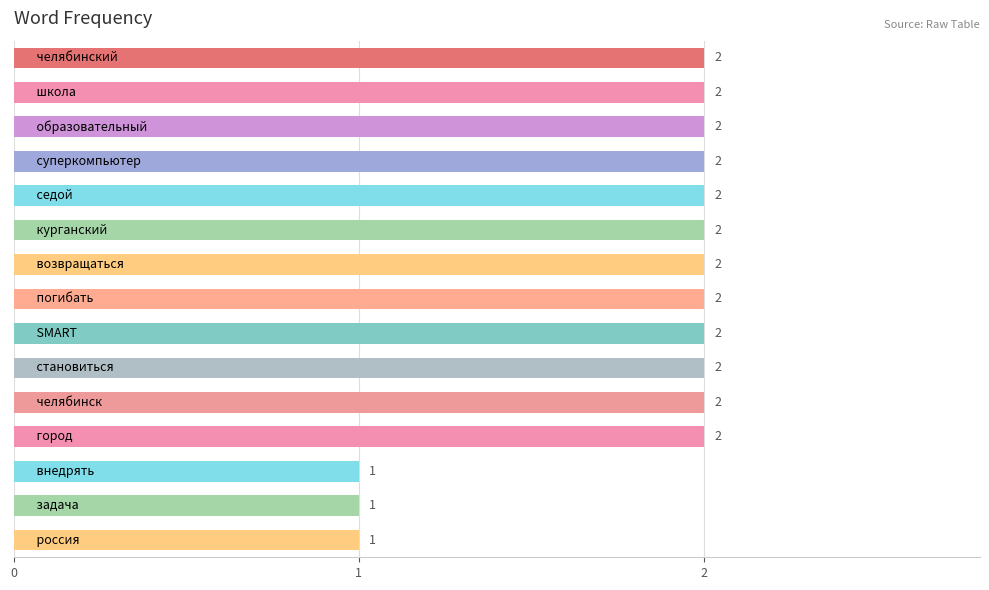

Reading top to bottom, extract all data points from this chart.

2	2	2	2	2	2	2	2	2	2	2	2	1	1	1